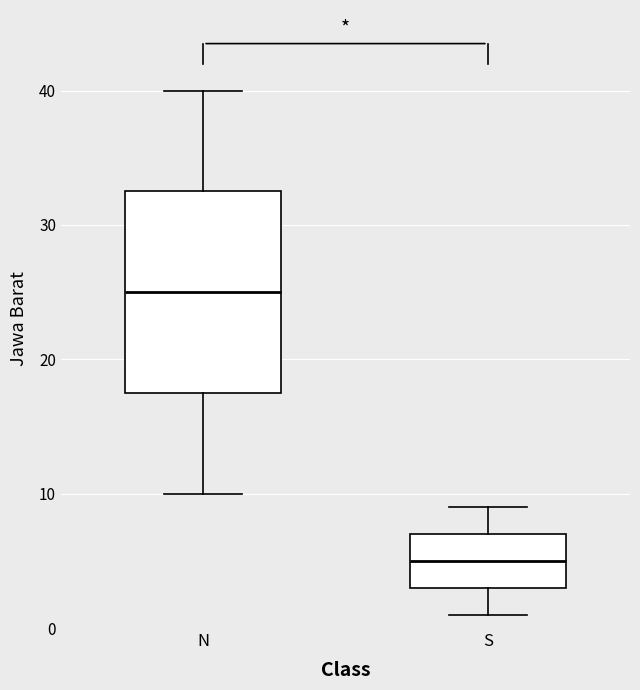

Comparing the boxes themselves (not the whiskers), which one is the tallest?

N